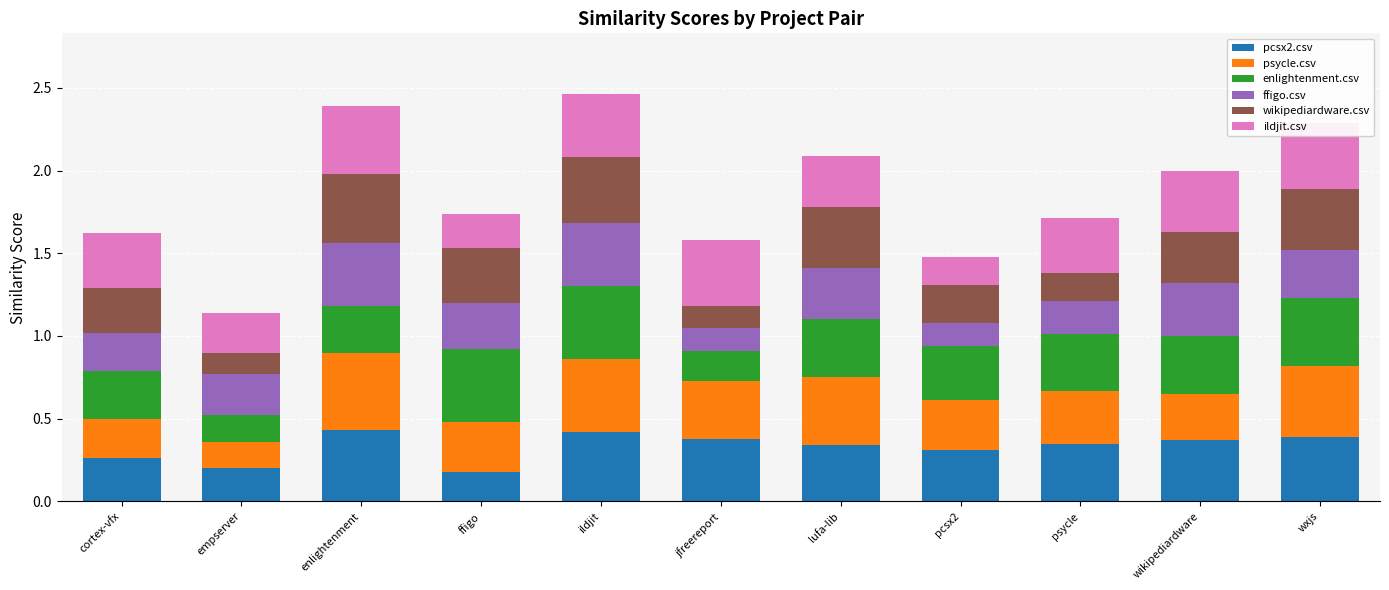

What is the sum of all pcsx2.csv values?

3.6